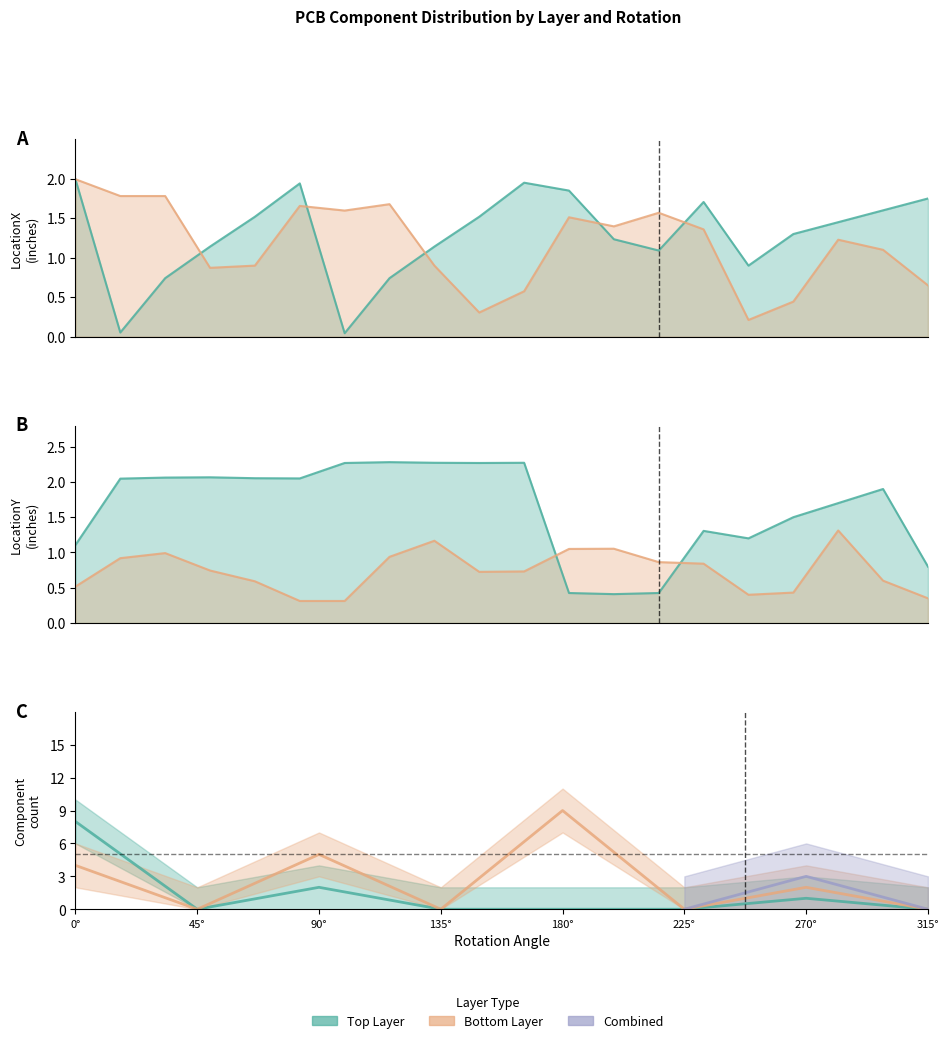

In Top_LocationY, how many points are higher than both neighbors (excluding endpoints)?

5